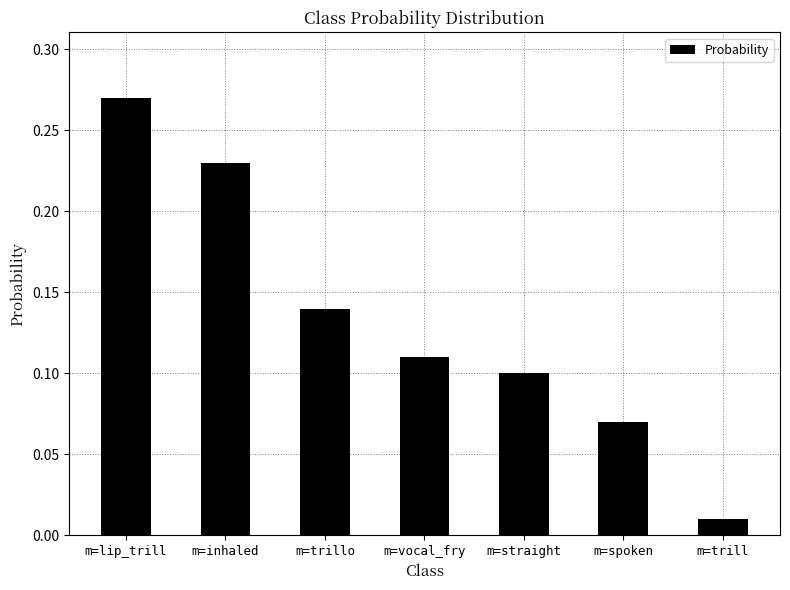

What is the sum of the values at m=lip_trill and m=vocal_fry?

0.4